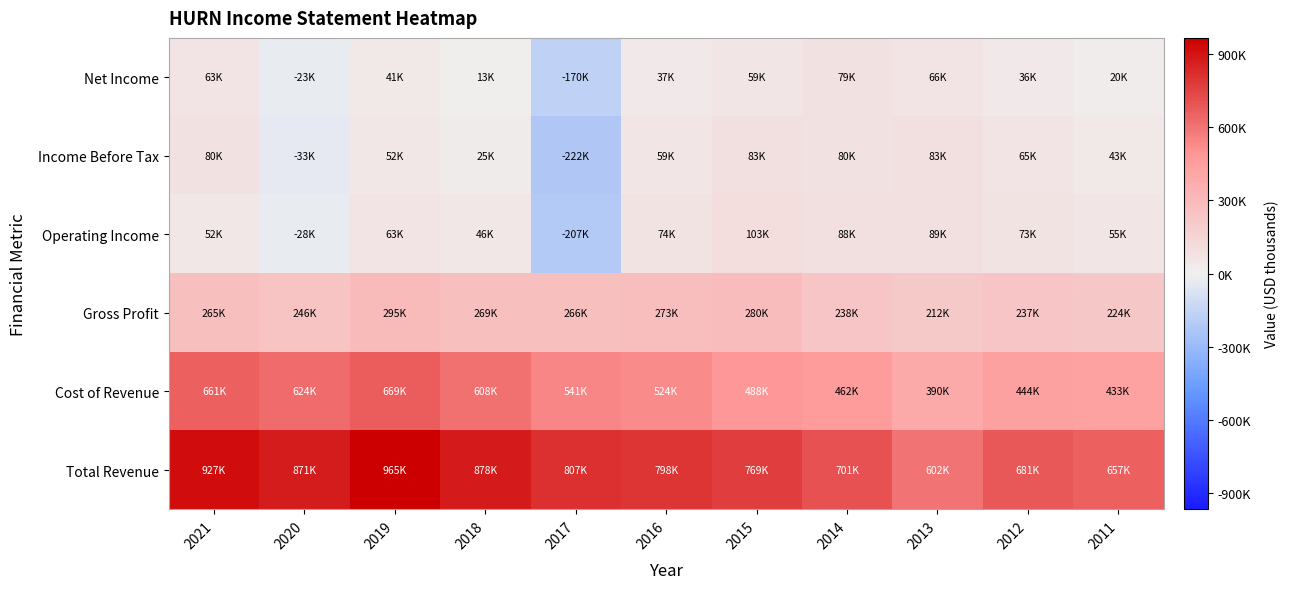

Reading right to left, transcribe all the data shown in this chart.

Total Revenue: 2011=657900	2012=681700	2013=602800	2014=701500	2015=769000	2016=798000	2017=807700	2018=878000	2019=965500	2020=871000	2021=927000
Cost of Revenue: 2011=433100	2012=444500	2013=390700	2014=462700	2015=488600	2016=524400	2017=541200	2018=608700	2019=669700	2020=624700	2021=661900
Gross Profit: 2011=224800	2012=237300	2013=212000	2014=238800	2015=280400	2016=273500	2017=266600	2018=269300	2019=295800	2020=246300	2021=265000
Operating Income: 2011=55400	2012=73400	2013=89900	2014=88300	2015=103500	2016=74200	2017=-207500	2018=46300	2019=63700	2020=-28900	2021=52800
Income Before Tax: 2011=43100	2012=65600	2013=83800	2014=80100	2015=83600	2016=59200	2017=-222500	2018=25200	2019=52500	2020=-33900	2021=80000
Net Income: 2011=20500	2012=36400	2013=66400	2014=79100	2015=59100	2016=37600	2017=-170100	2018=13600	2019=41700	2020=-23800	2021=63000